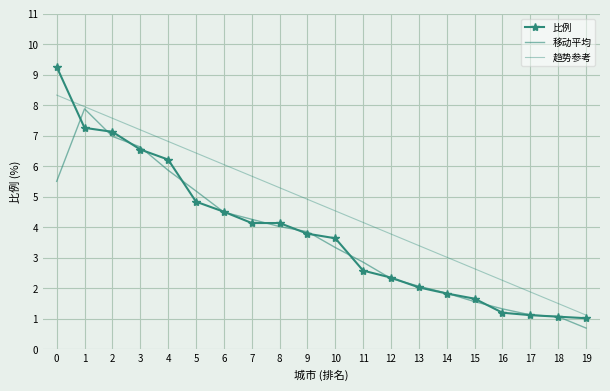

What is the average value of the 移动平均 series?

3.6